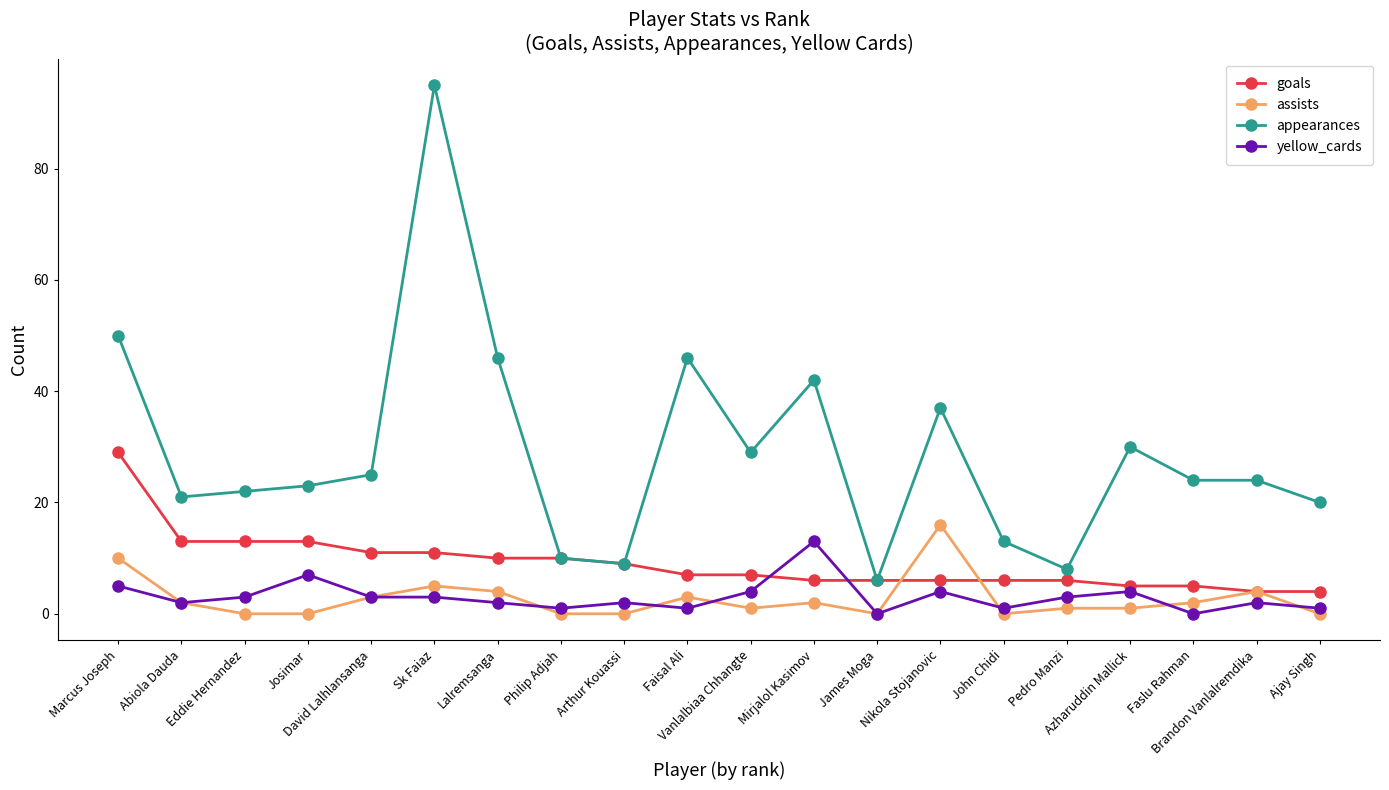

At how many categories does at least one series exceed 68?

1